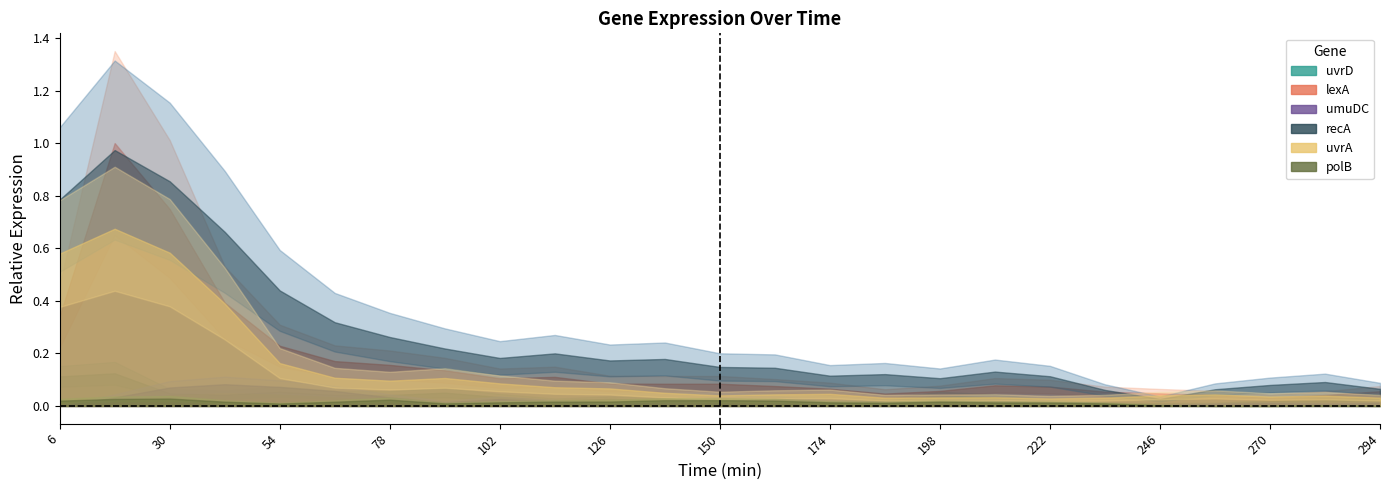

What is the difference between the second highest and second lowest values in the uvrD series?

0.1